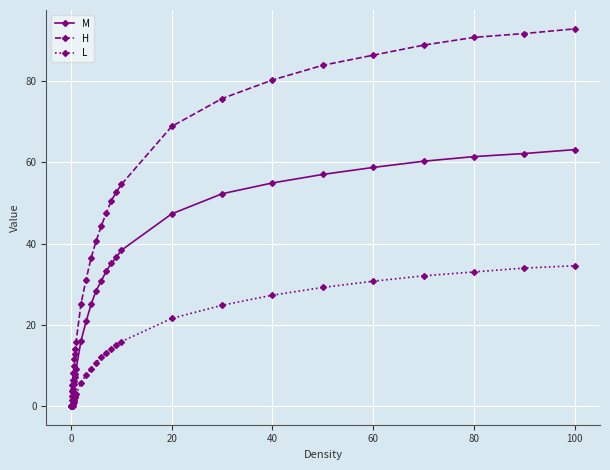

What is the value of the H point at the 18th from the left?

52.7